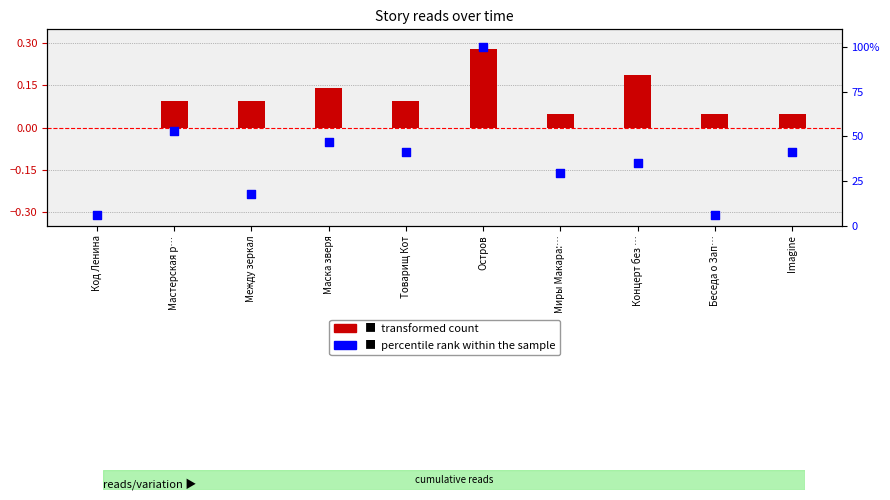

Is the value of percentile rank within the sample at Код Ленина greater than the value of transformed count at Концерт без …?

Yes